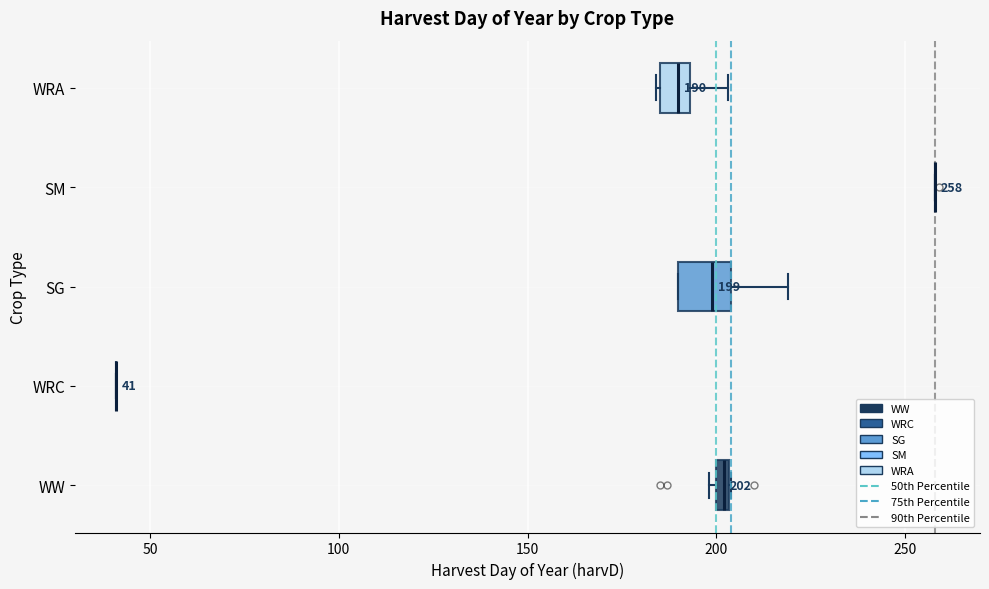

Which box is the widest, from its left edge to its right edge?

SG